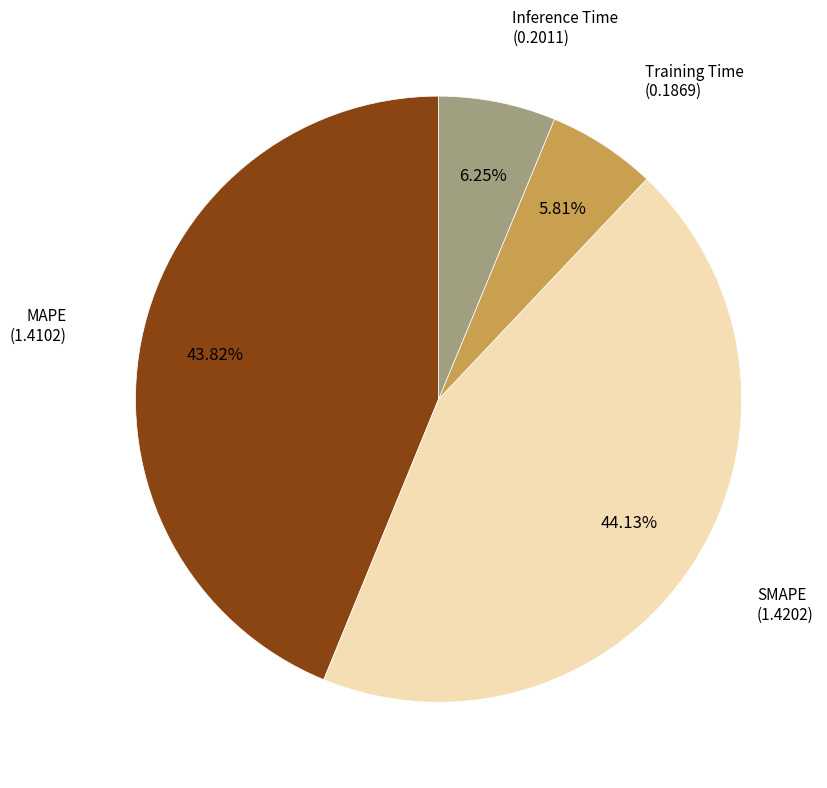

Does any single category account for the majority?

No